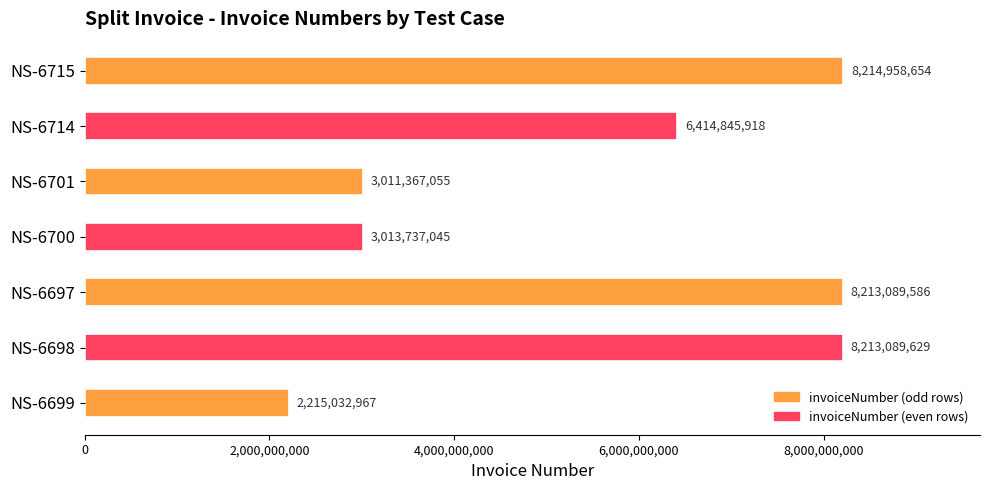

List the labels in order of value, smallest first.

NS-6699, NS-6701, NS-6700, NS-6714, NS-6697, NS-6698, NS-6715